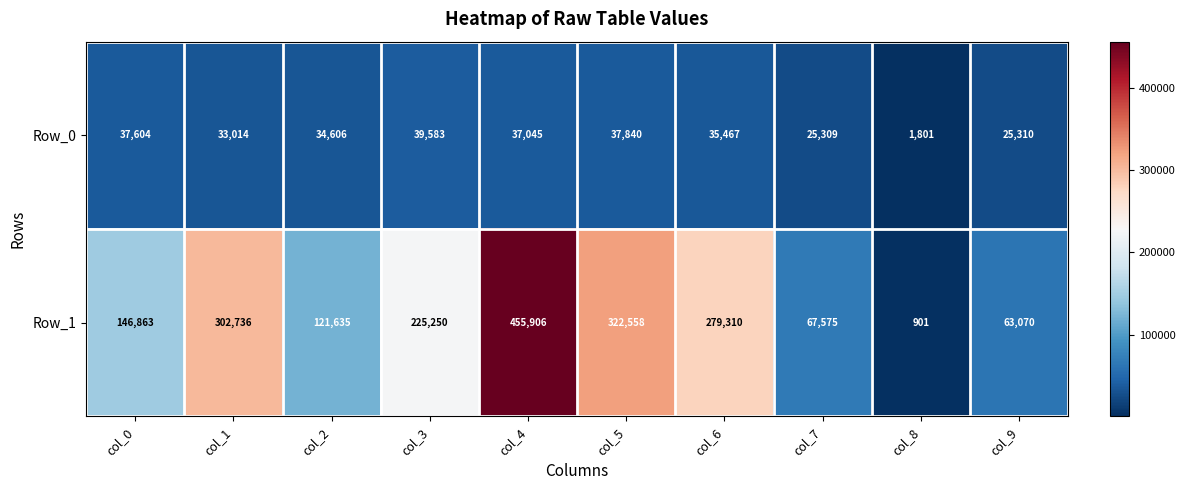

True or false: Row_1 has a value of 455906 at col_4.

True